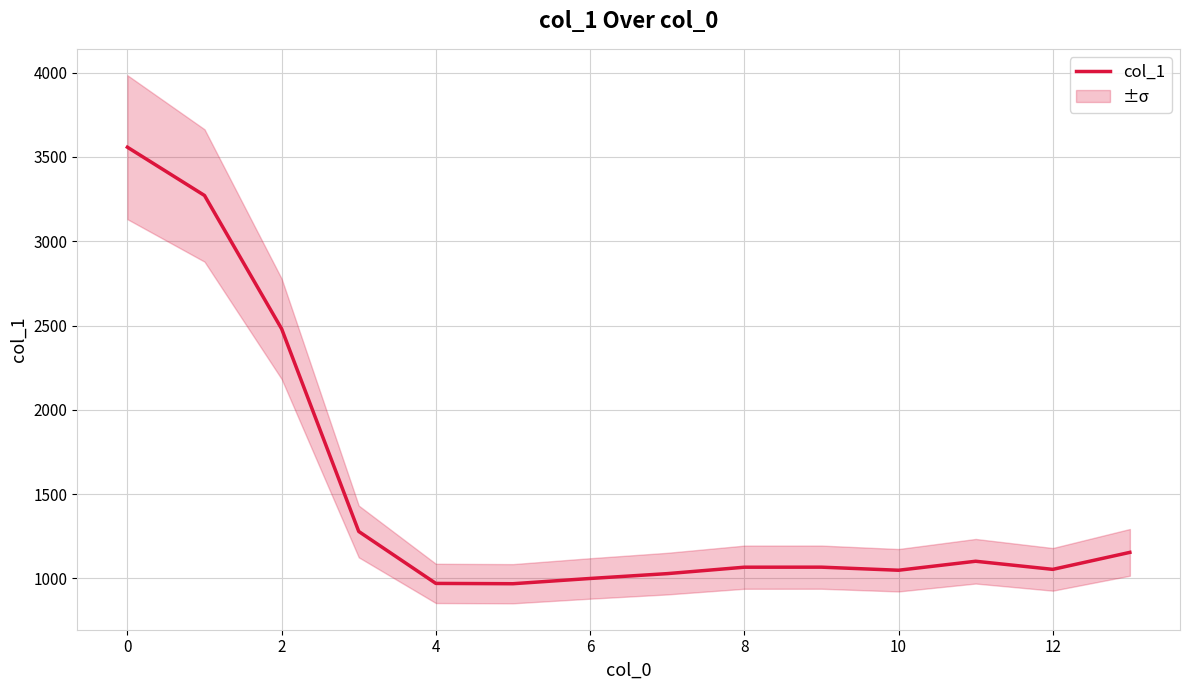

What is the highest value of the col_1 series?

3557.6